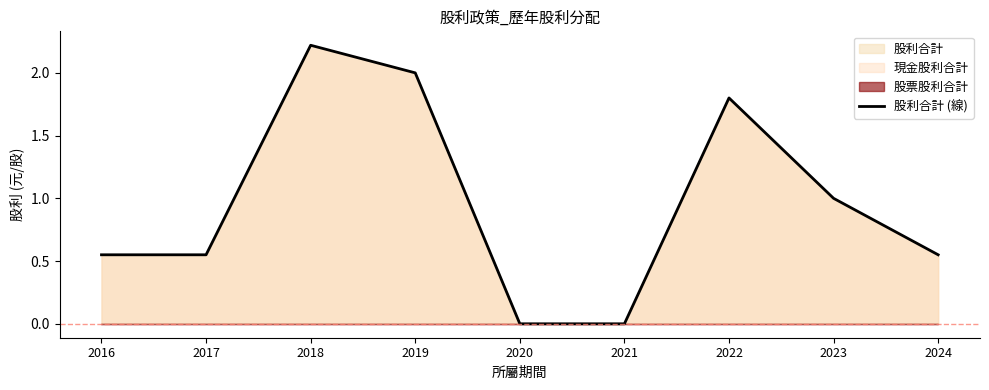

Reading left to right, what are all the values shown in this chart?

0.6	0.6	2.2	2.0	0.0	0.0	1.8	1.0	0.6